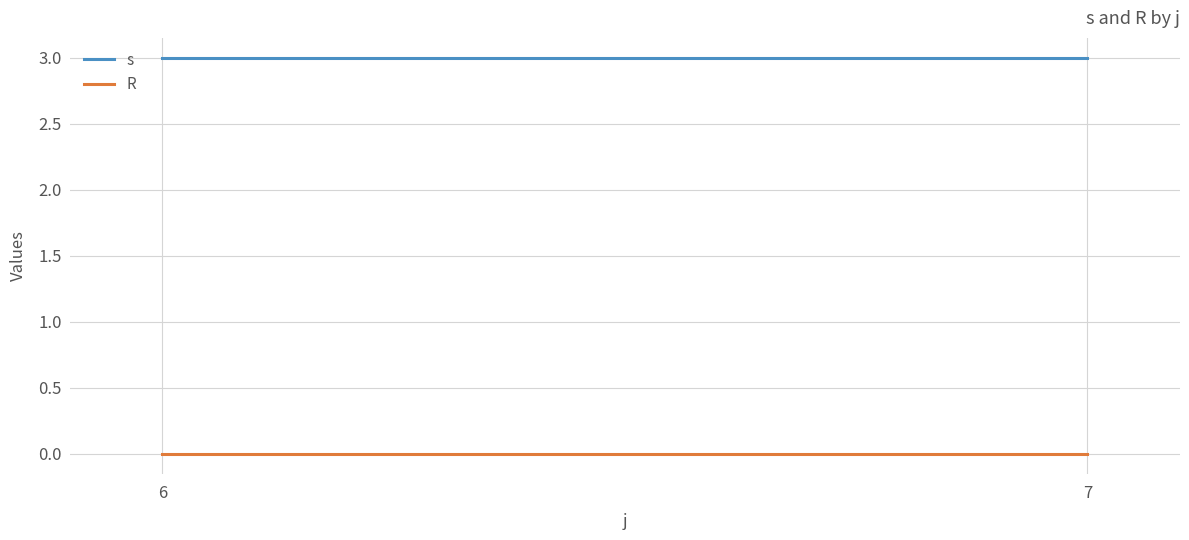

Reading right to left, transcribe all the data shown in this chart.

s: 3	3
R: 0	0